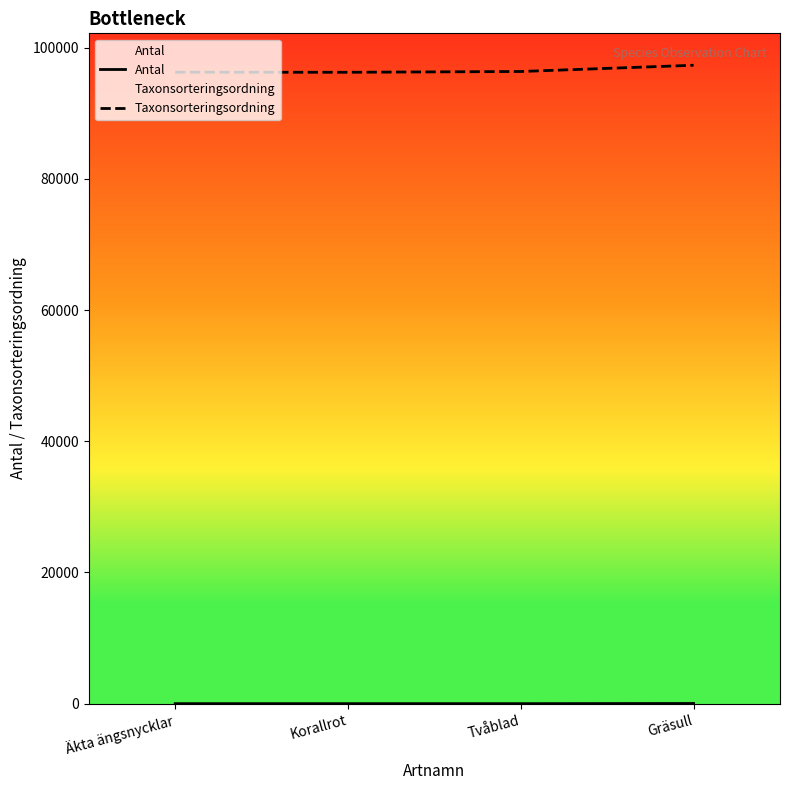

How many lines are shown in the chart?

2